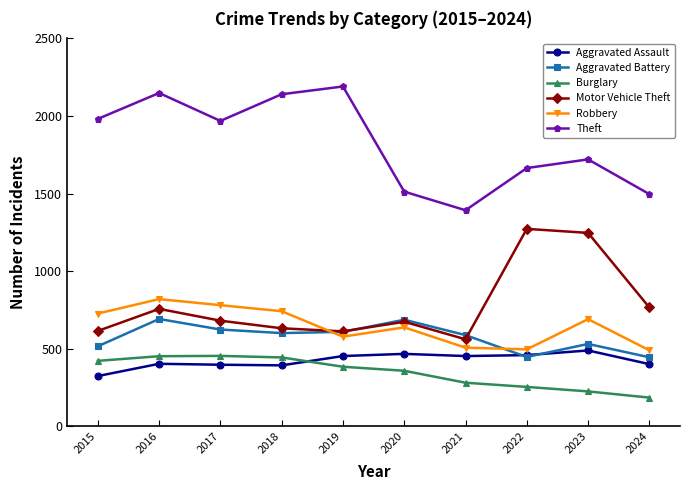

What is the minimum value shown in the chart?

184